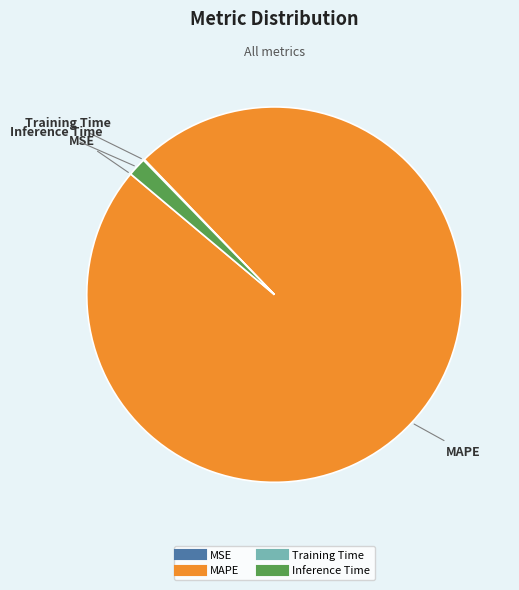

The MAPE slice represents 88% of the pie. True or false?

False